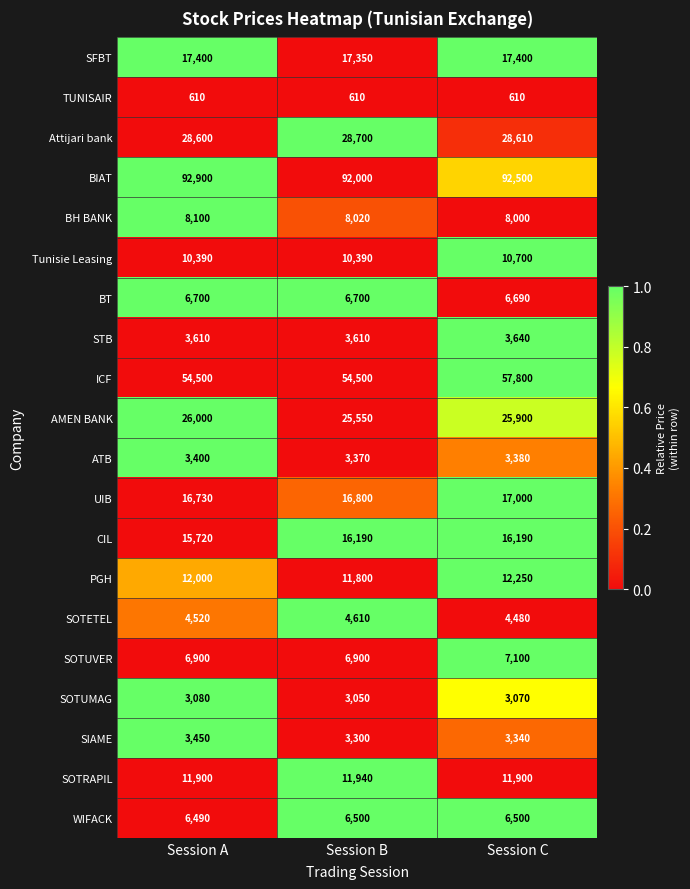

How many series are shown in this chart?

20